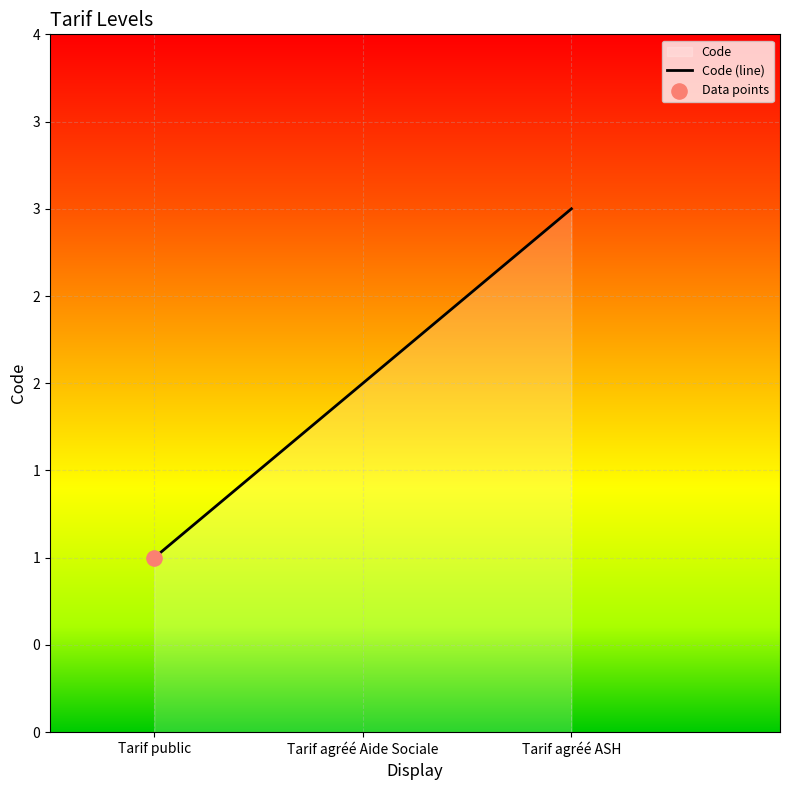

Between Tarif agréé ASH and Tarif public, which is larger?

Tarif agréé ASH